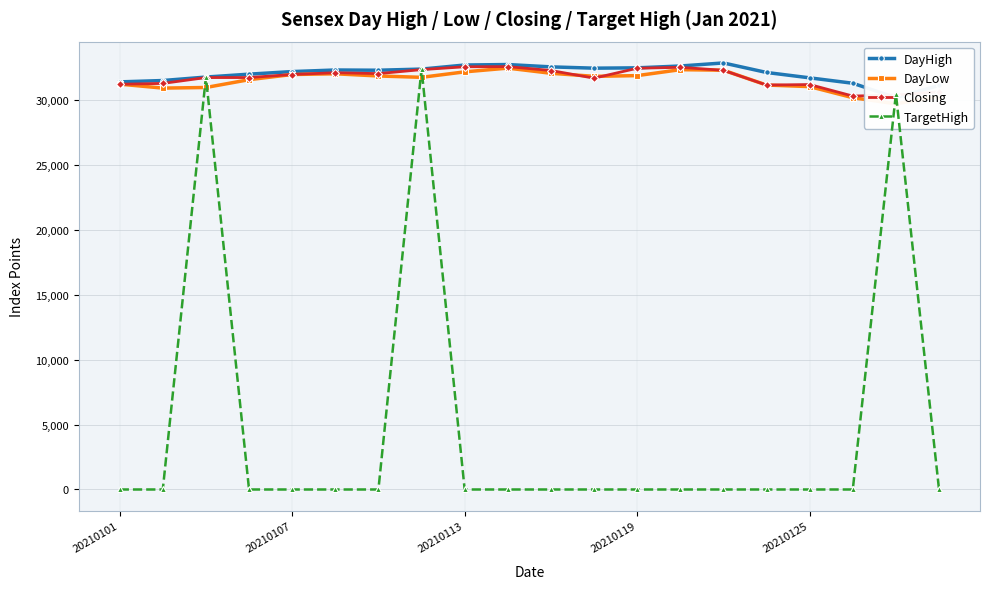

True or false: TargetHigh has more than 2 points higher than both neighbors.

True